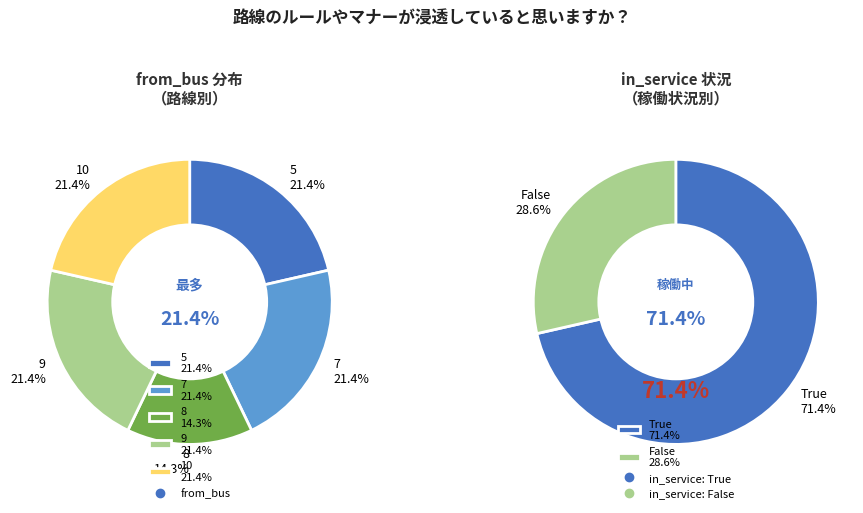

Rank the categories by value from lowest to highest.

8, 5, 7, 9, 10